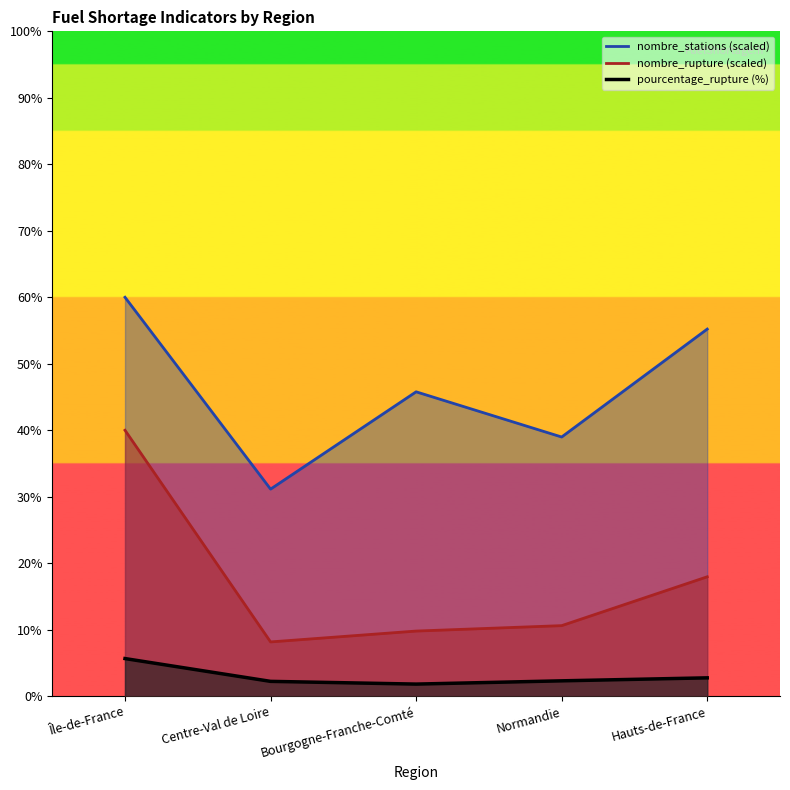

What is the difference between the maximum and minimum values in the nombre_stations series?

28.9